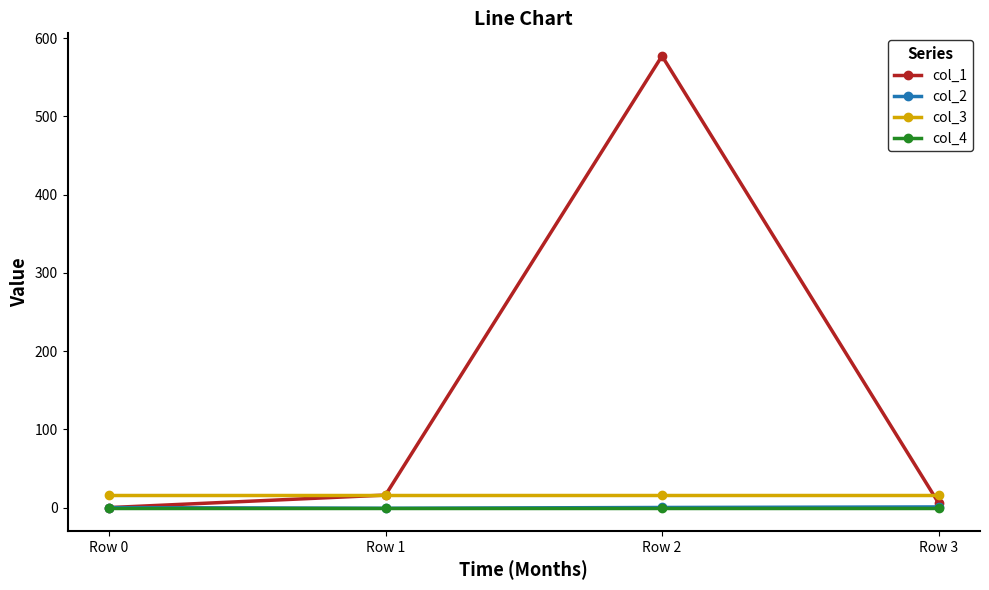

What is the smallest value displayed?

-0.9